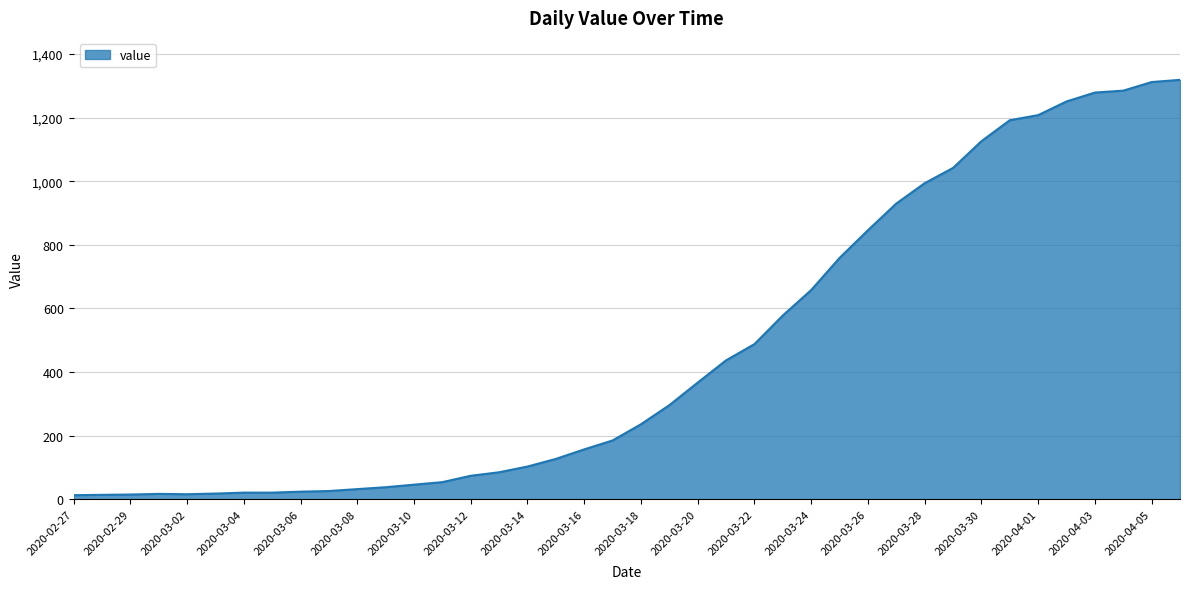

What is the maximum value shown in the chart?

1319